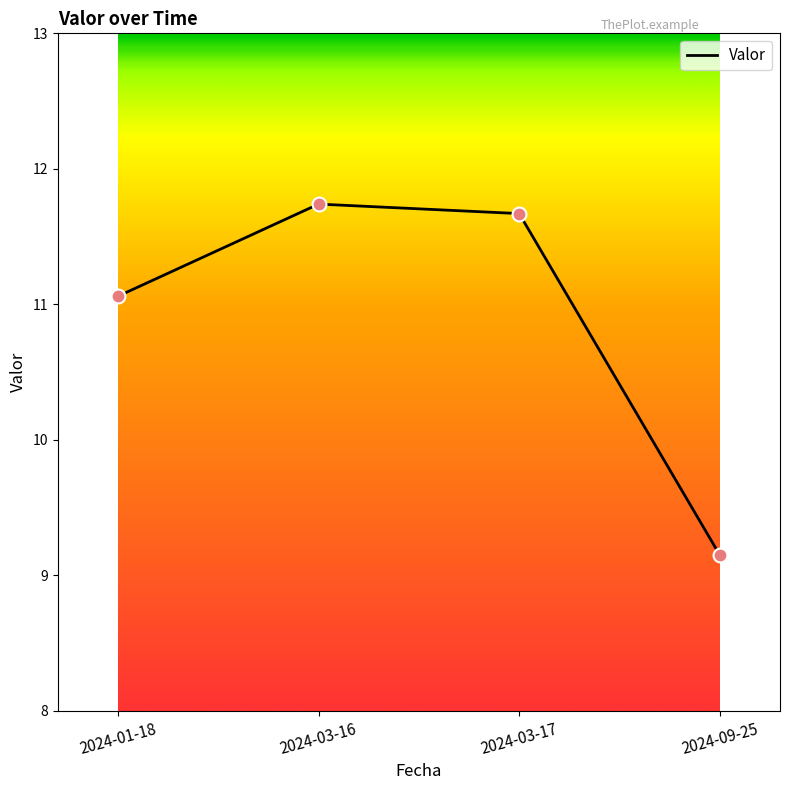

What is the ratio of the value at 2024-01-18 to the value at 2024-03-16?

0.9